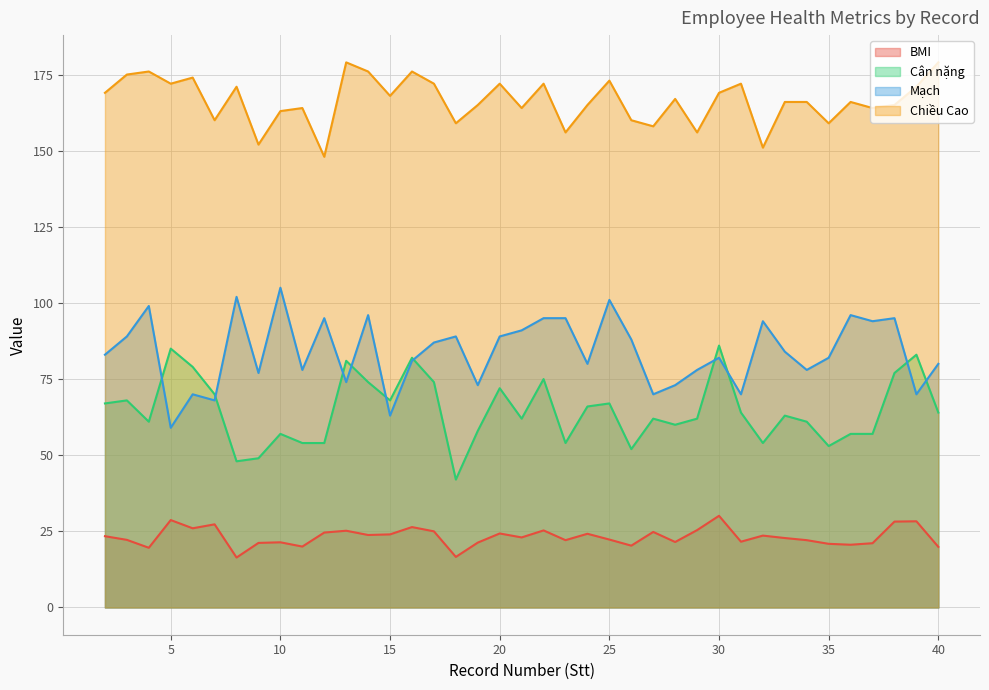

What is the value of the Chiều Cao point at the 30th from the left?

172.0